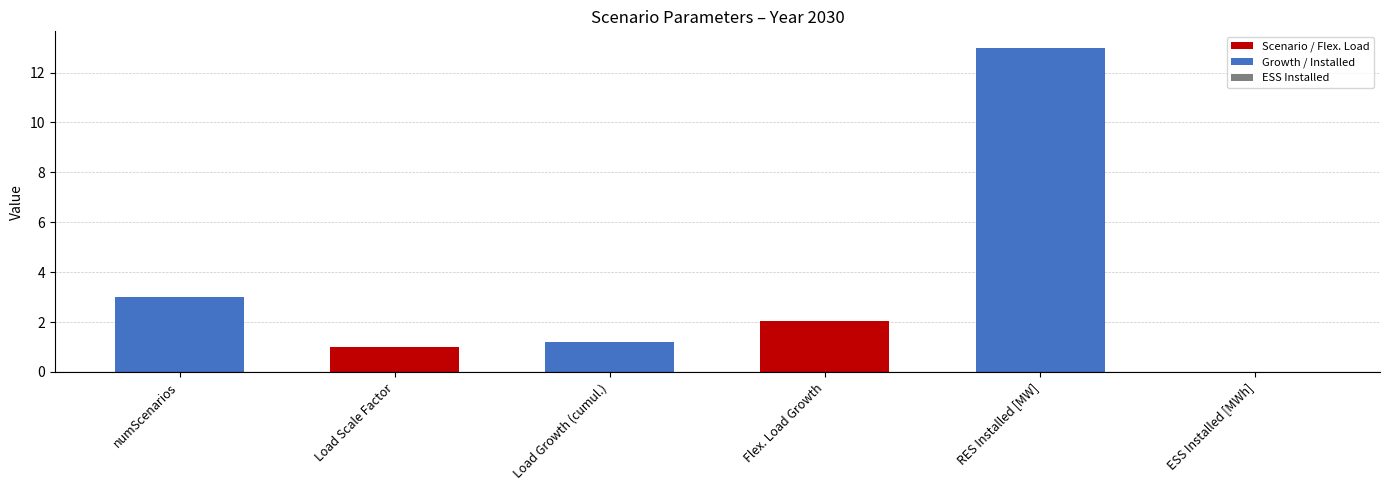

What is the value of the 2nd bar from the left?

1.0